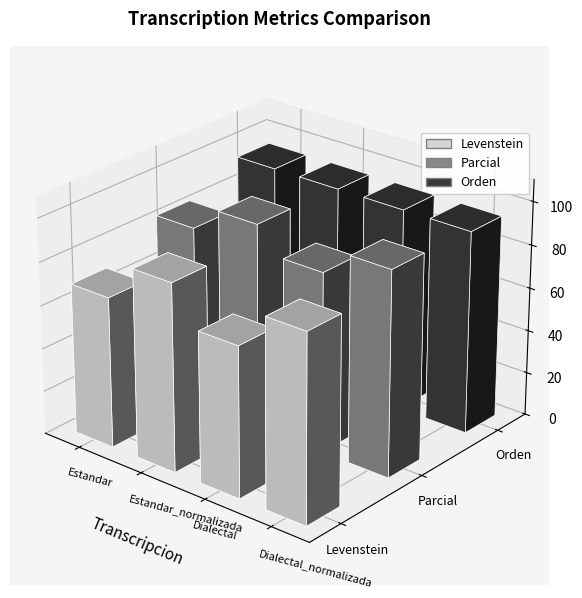

List the labels in order of Levenstein value, smallest first.

Estandar, Dialectal, Estandar_normalizada, Dialectal_normalizada